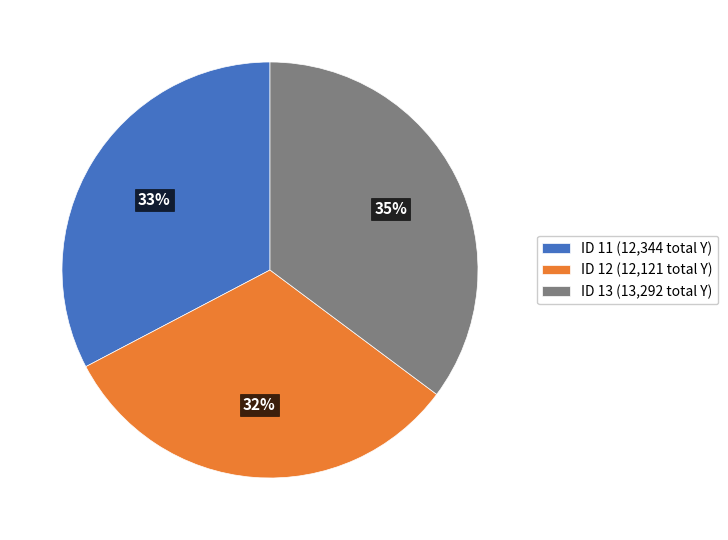

To the nearest percent, what percentage of the pie is ID 13 (13,292 total Y)?

35%